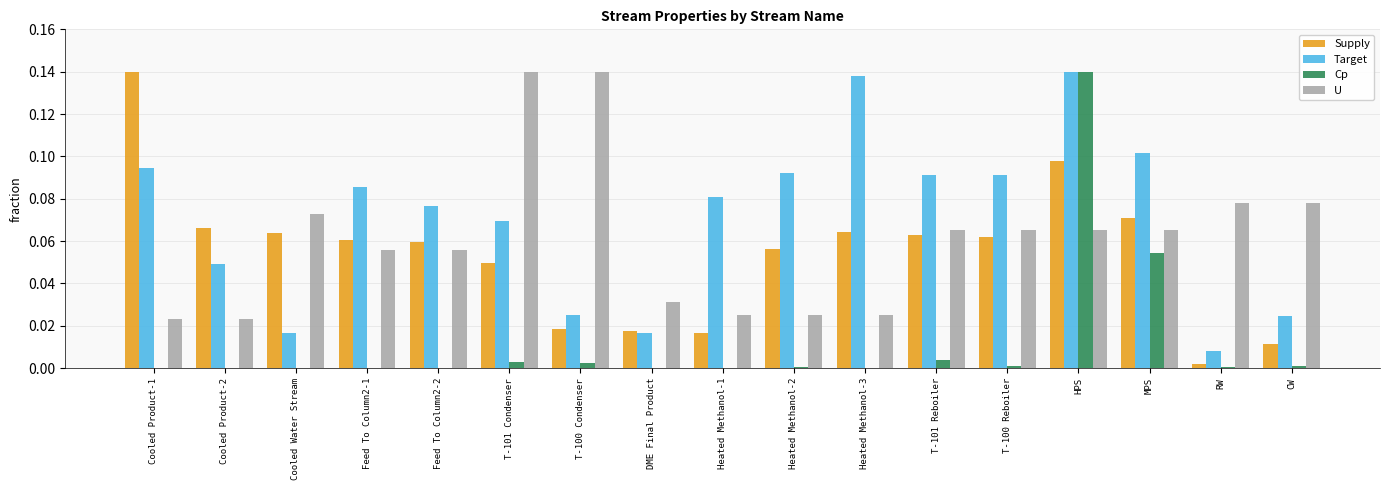

The value of Supply at Heated Methanol-2 is 0.1. True or false?

True